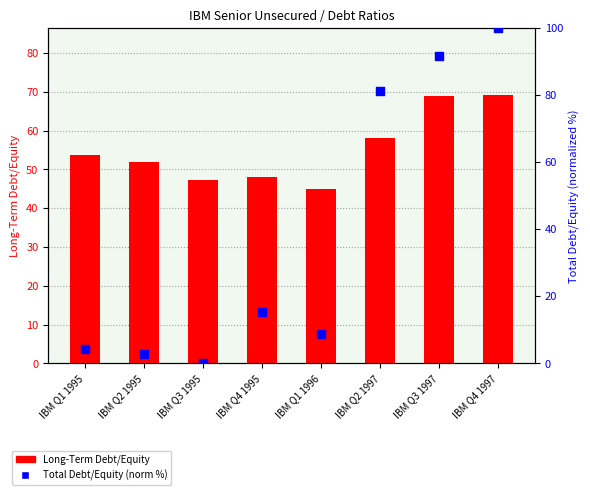

Which series contains the highest Y value?

Total Debt/Equity